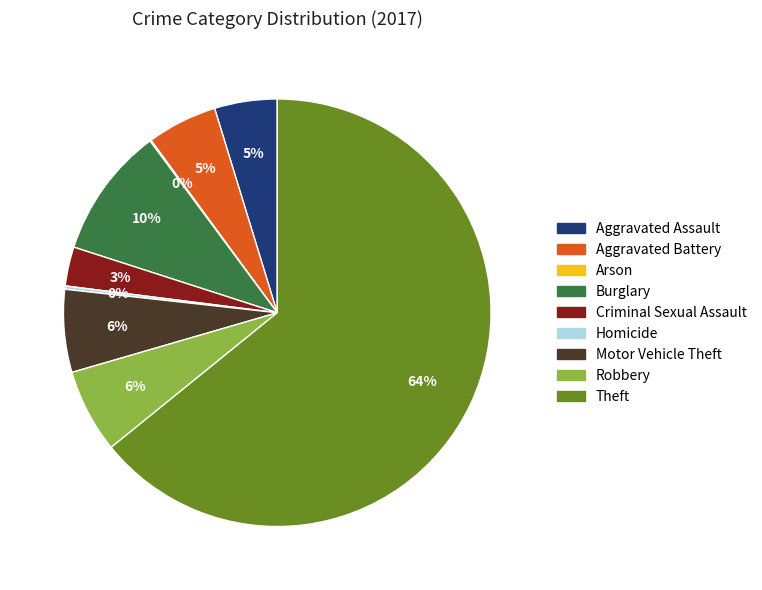

To the nearest percent, what percentage of the pie is Aggravated Battery?

5%